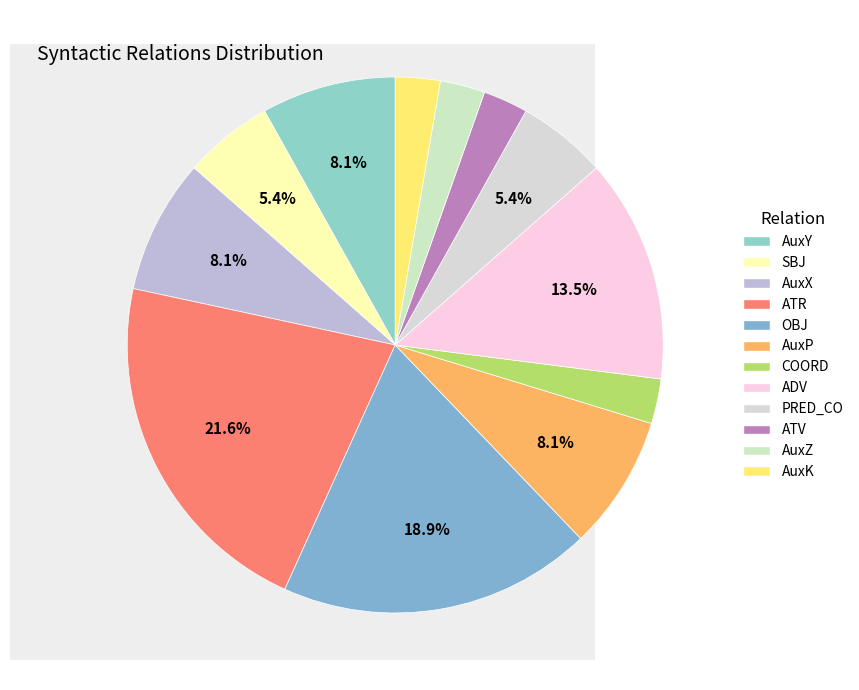

Is AuxZ the majority of the pie?

No